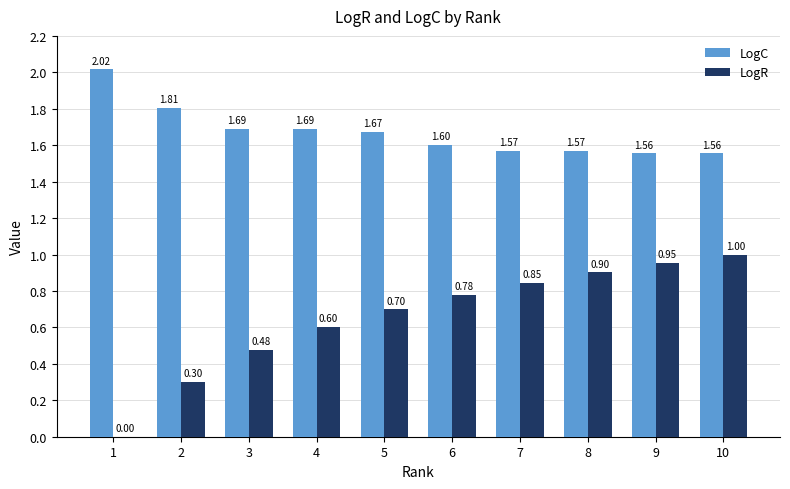

What is the sum of all LogR values?

6.6